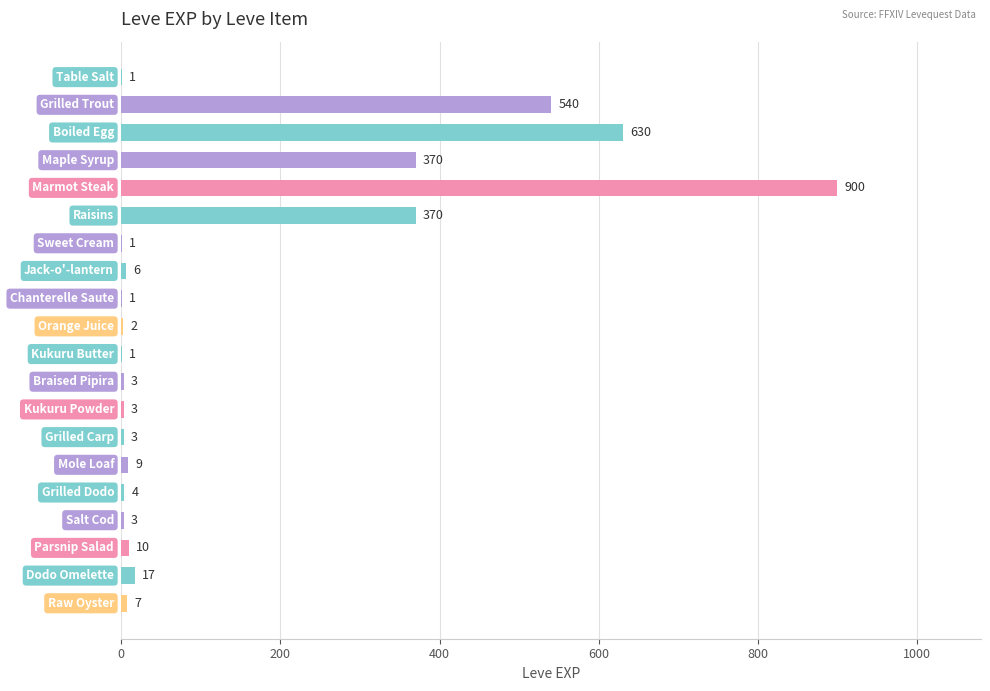

What is the sum of all values?

2881